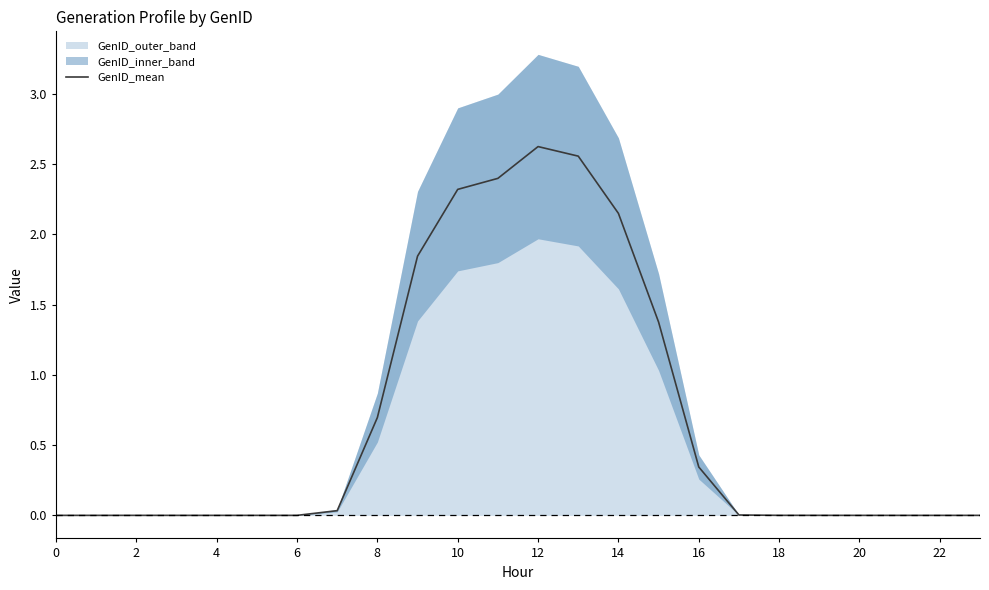

At which category does the chart reach its peak across all series?

12